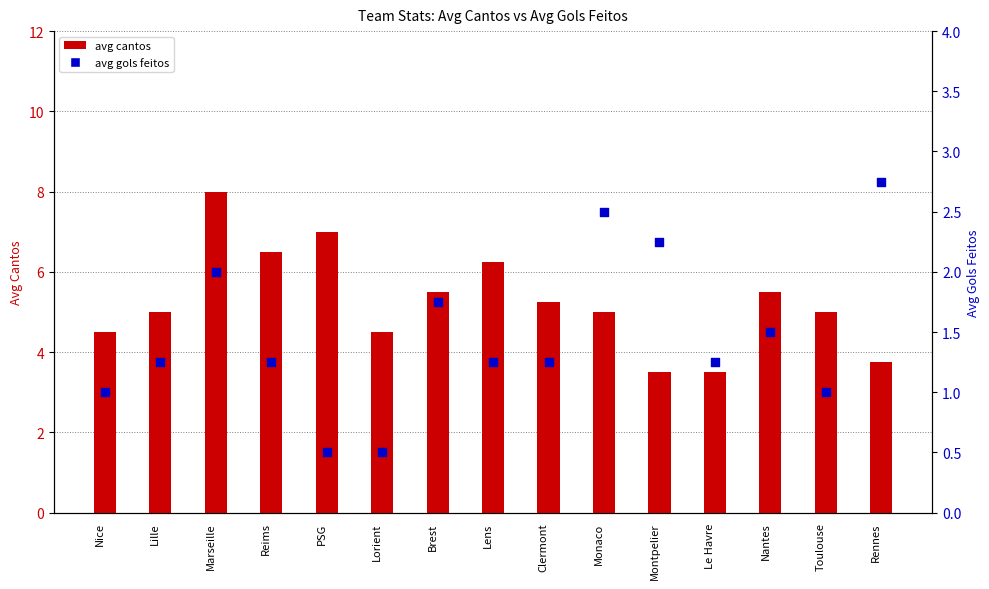

What is the total value across all series at Montpelier?

5.8